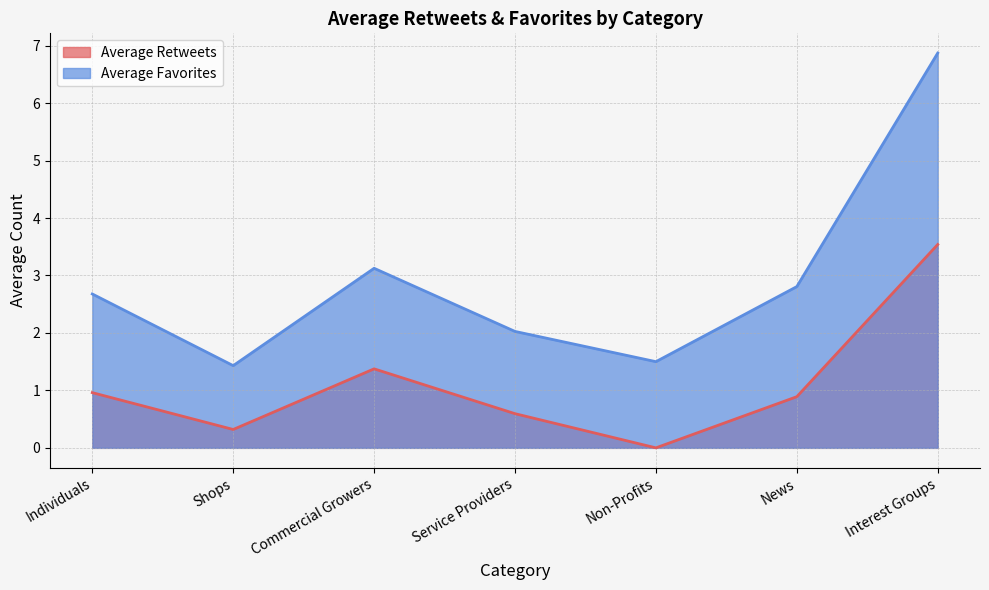

Which series has the largest total across all categories?

Average Favorites